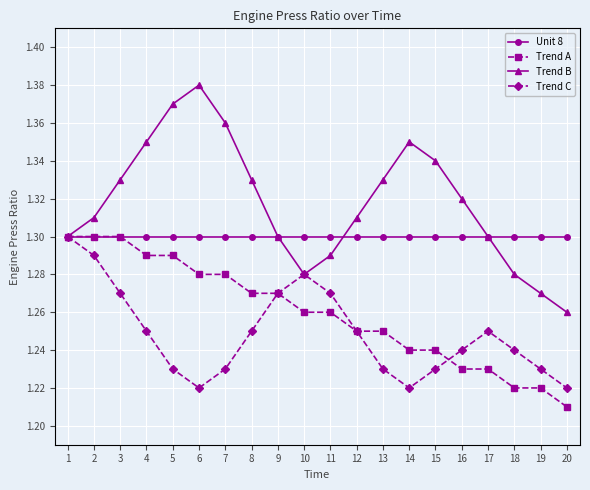

How many categories are shown in the chart?

20